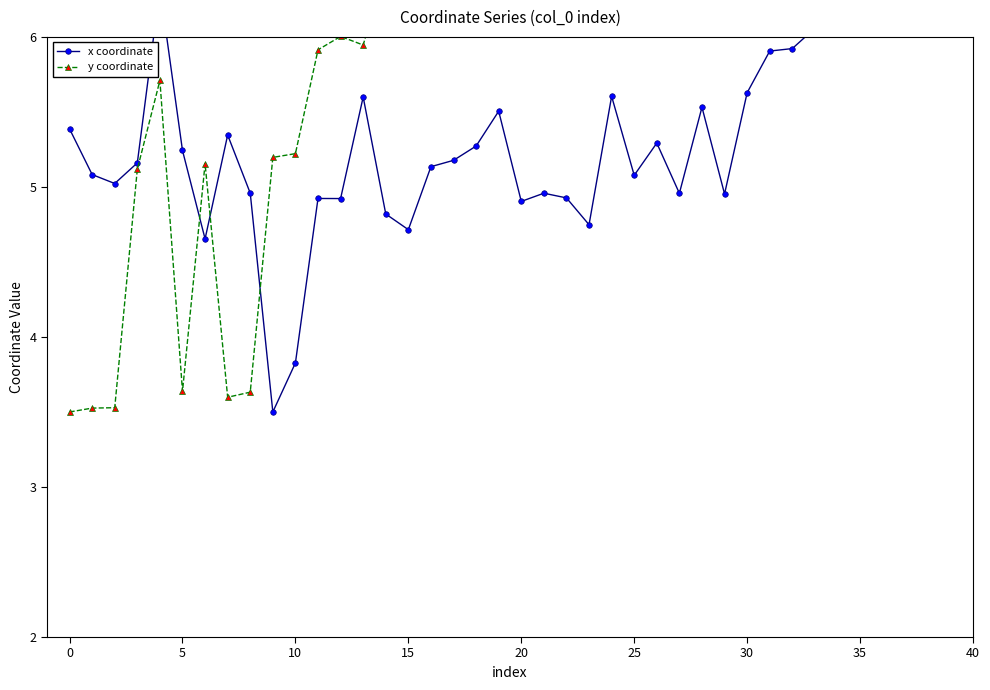

How many lines are shown in the chart?

2